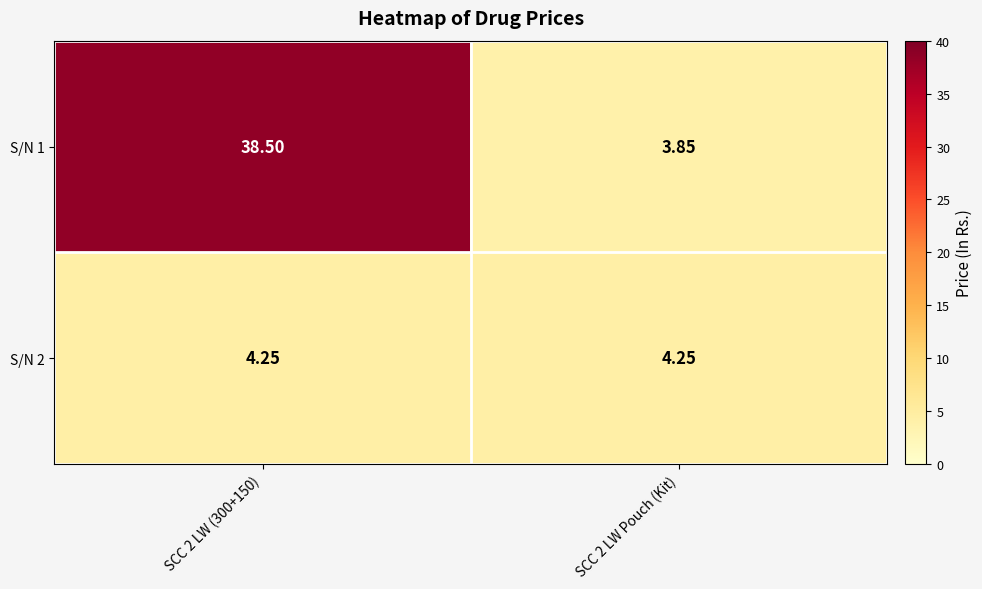

Which series has the largest total across all categories?

S/N 1